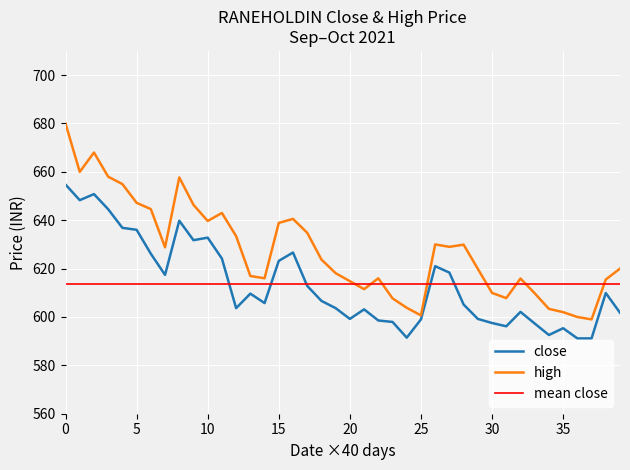

Between 2021-09-15 and 2021-09-29, which series saw the biggest shift?

high